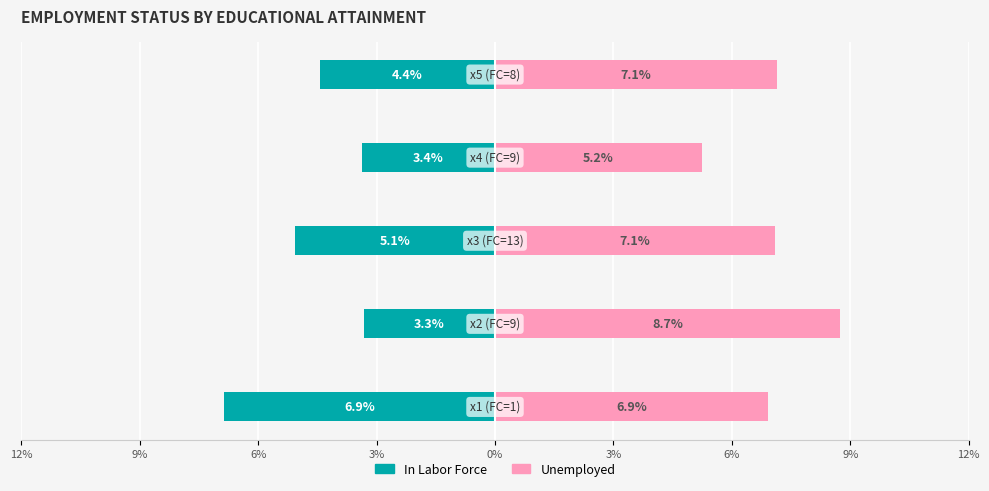

Rank the series by their maximum value, from highest to lowest.

Unemployed, In Labor Force